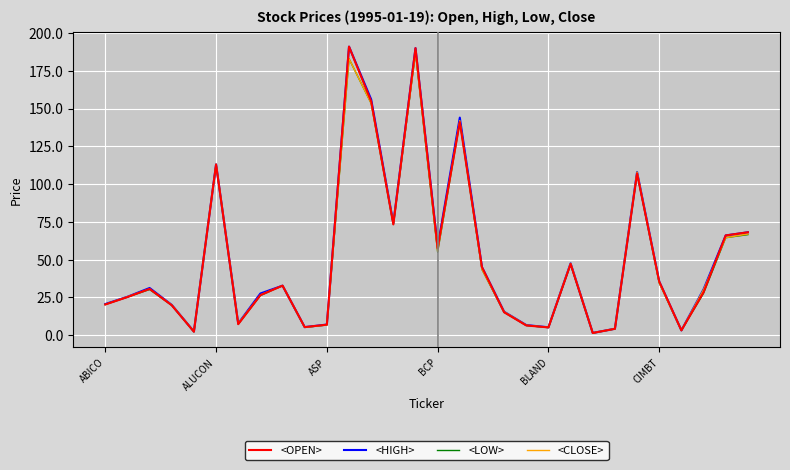

How many distinct data groups are displayed?

4